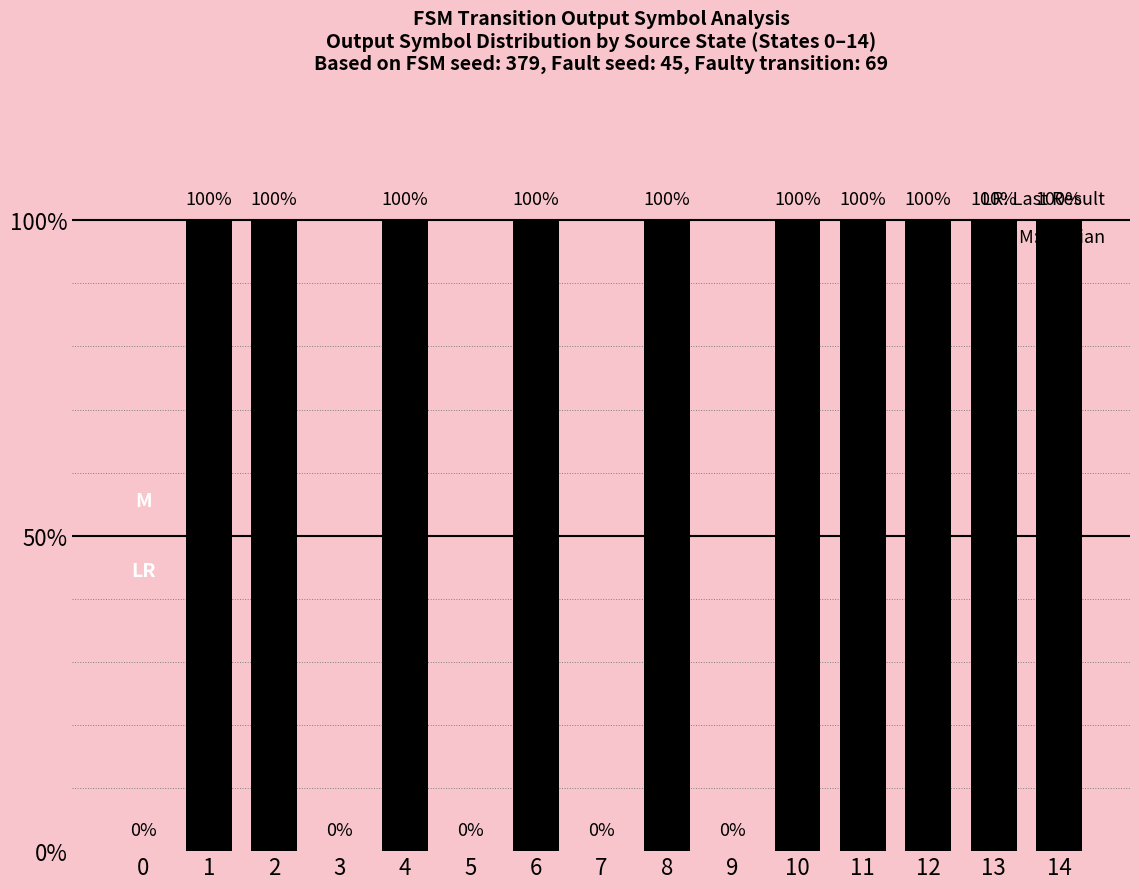

Are the bars grouped side by side (vs. stacked)?

No